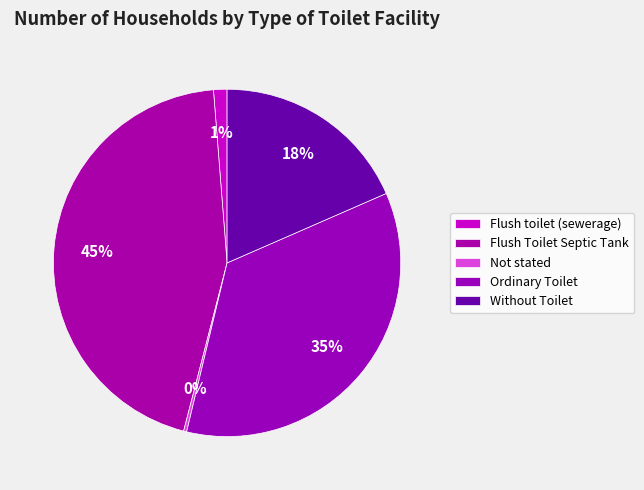

How many slices are in this pie chart?

5